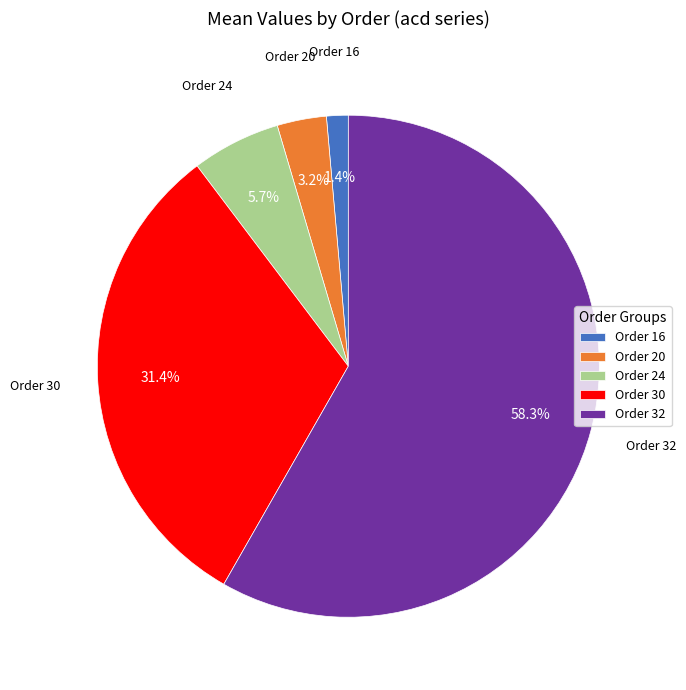

Do Order 30 and Order 32 together represent more than half of the pie?

Yes